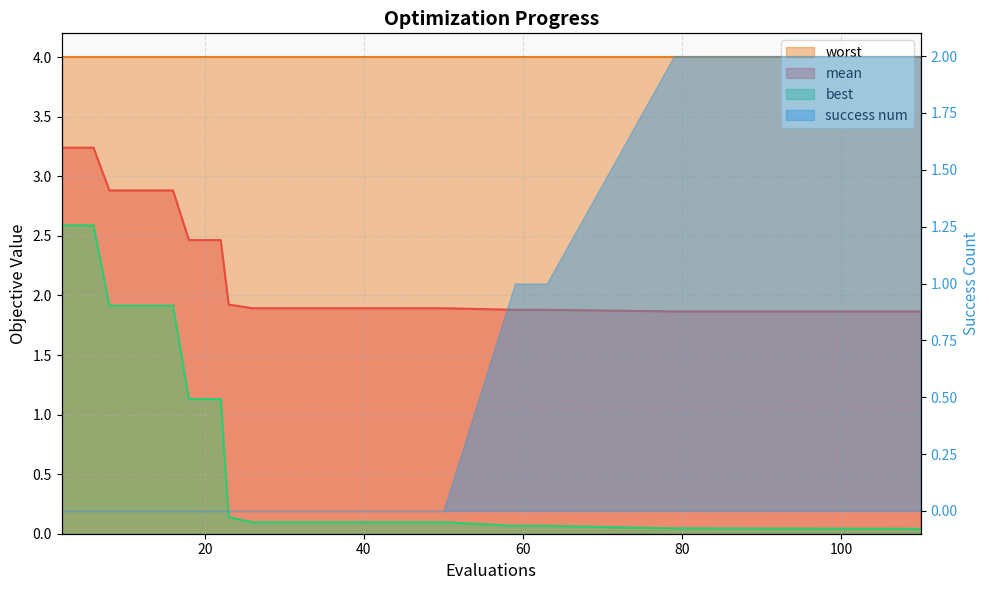

The mean series shows 2.9 at 16. True or false?

True